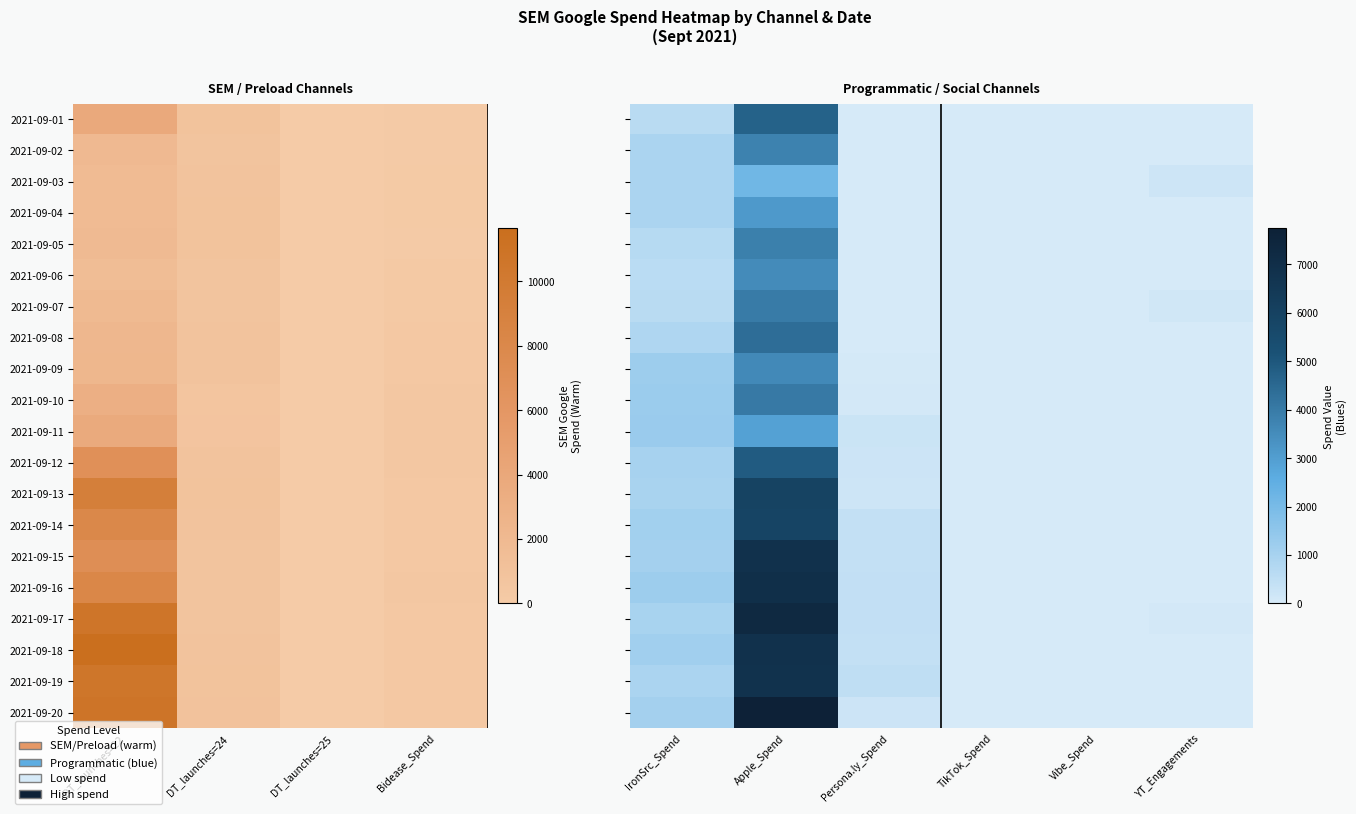

Which has a higher value, Apple_Spend or Vibe_Spend?

Apple_Spend